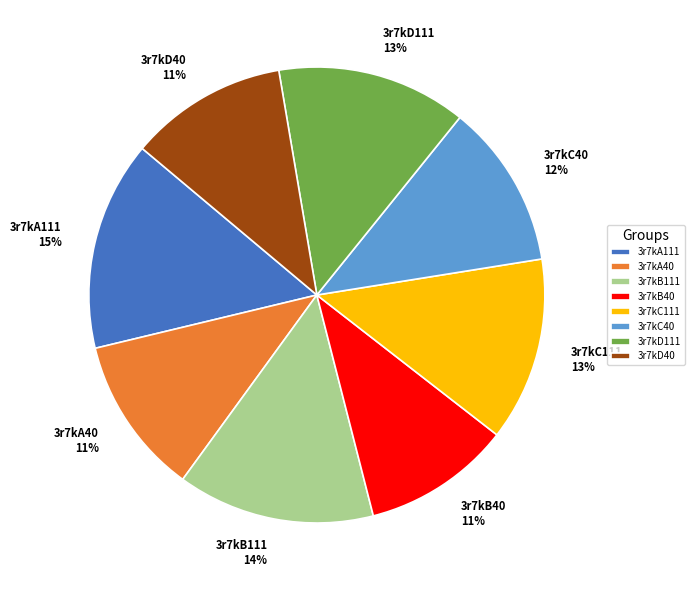

Is there a majority slice in this chart?

No